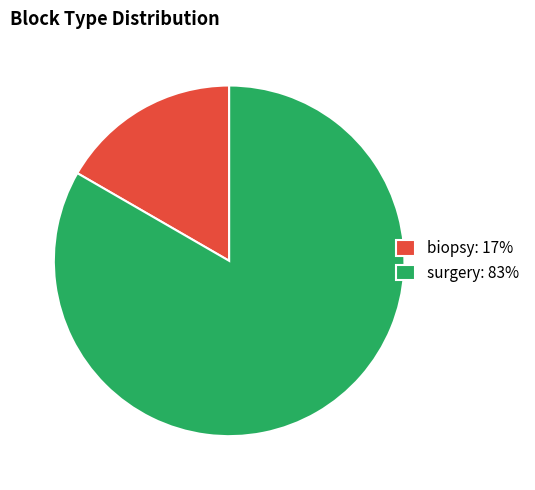

How many slices are in this pie chart?

2